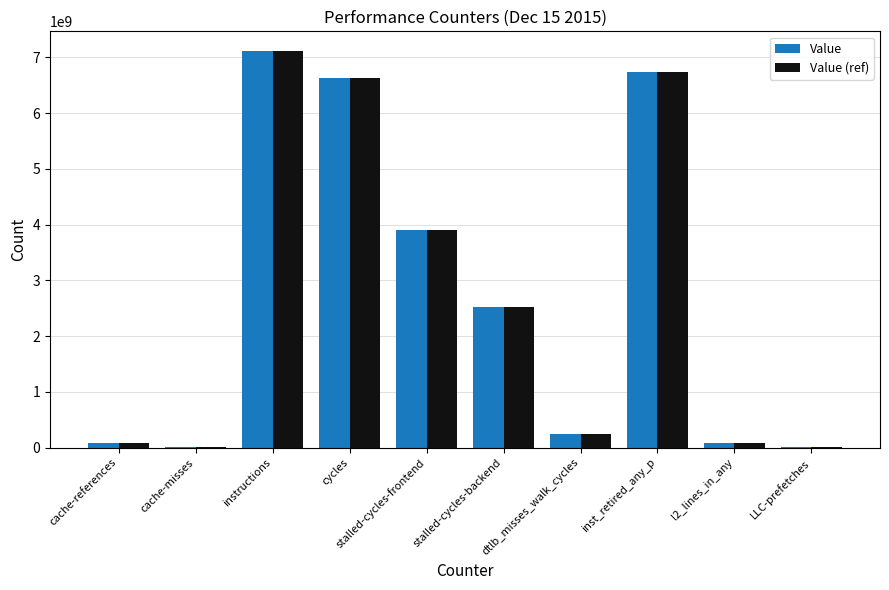

What is the maximum value for Value?

7113154689